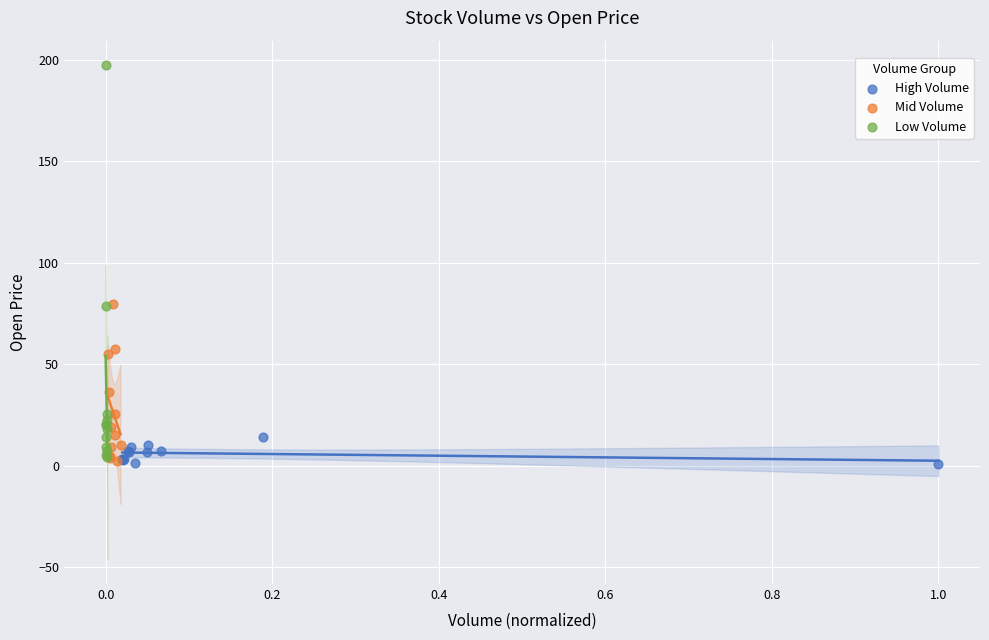

Which series has the widest spread of Y values?

Low Volume